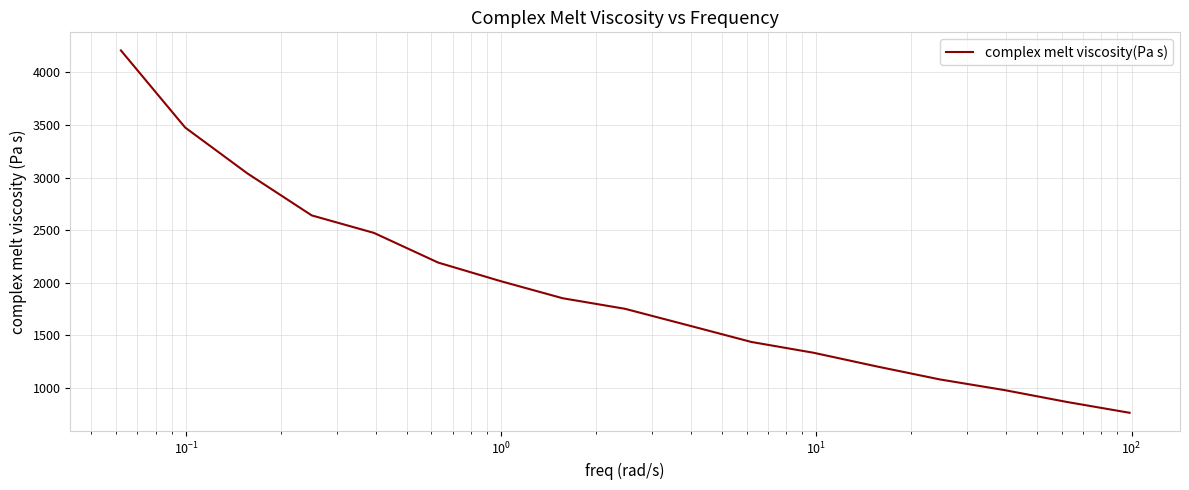

Reading left to right, what are all the values shown in this chart?

4209.5	3476.4	3040.2	2641.5	2475.0	2192.8	2017.0	1853.9	1753.7	1594.1	1438.3	1335.4	1203.4	1081.5	980.9	868.3	765.0